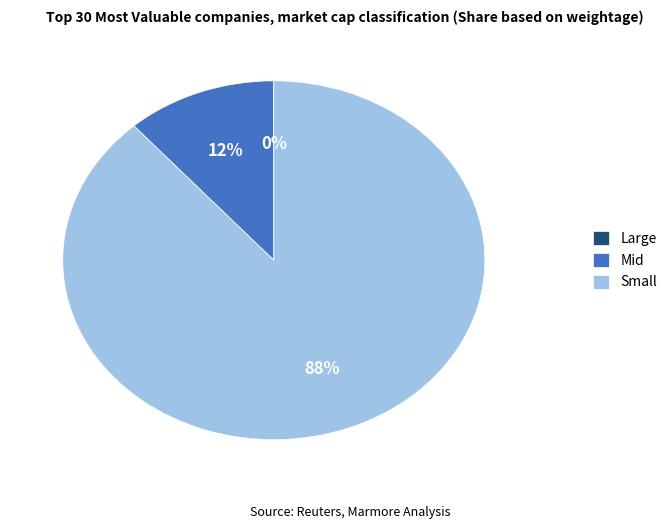

Is it true that Mid is 24% of the pie?

False